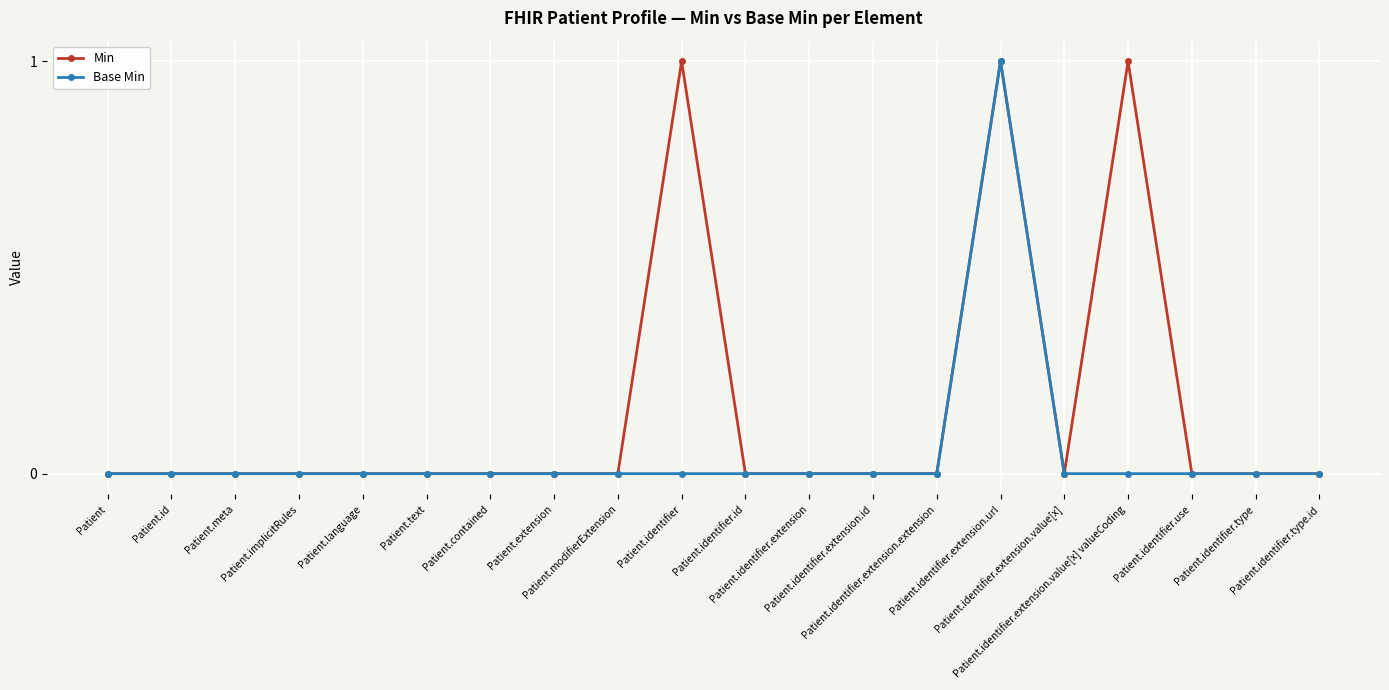

Which series has the largest total across all categories?

Min